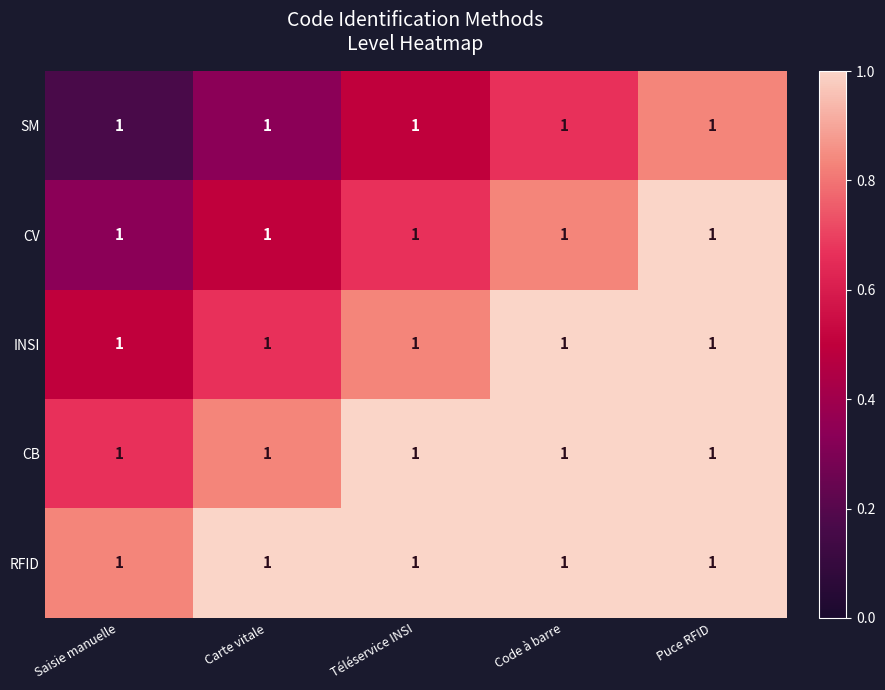

List the series in order of their overall mean, lowest first.

SM, CV, INSI, CB, RFID